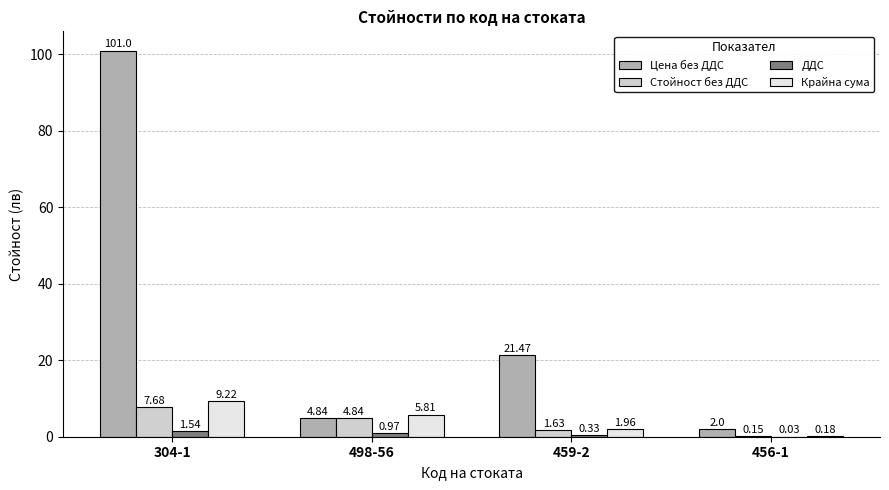

Which series has the largest total across all categories?

Цена без ДДС